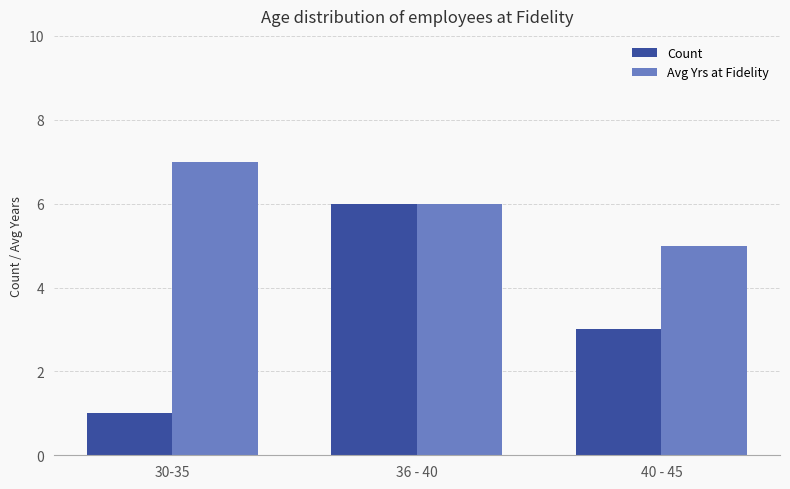

What is the sum of all Count values?

10